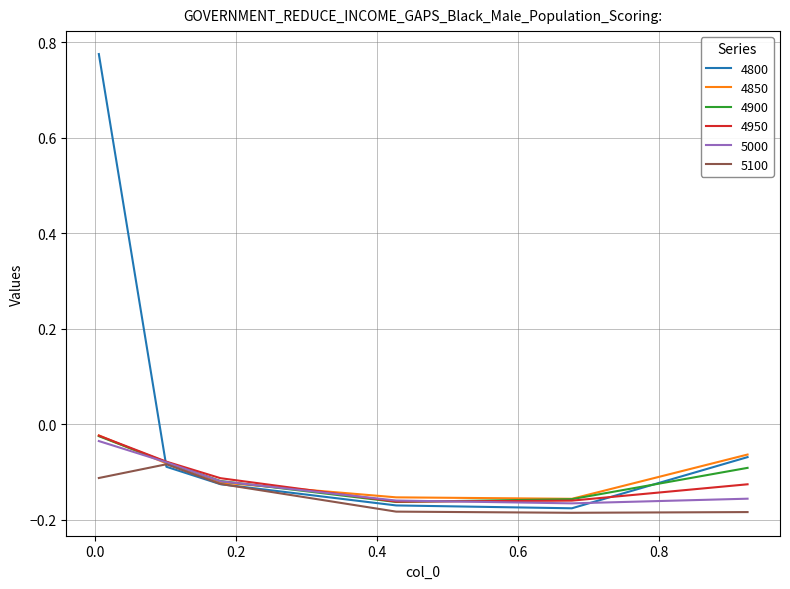

Which series has the largest total across all categories?

4800